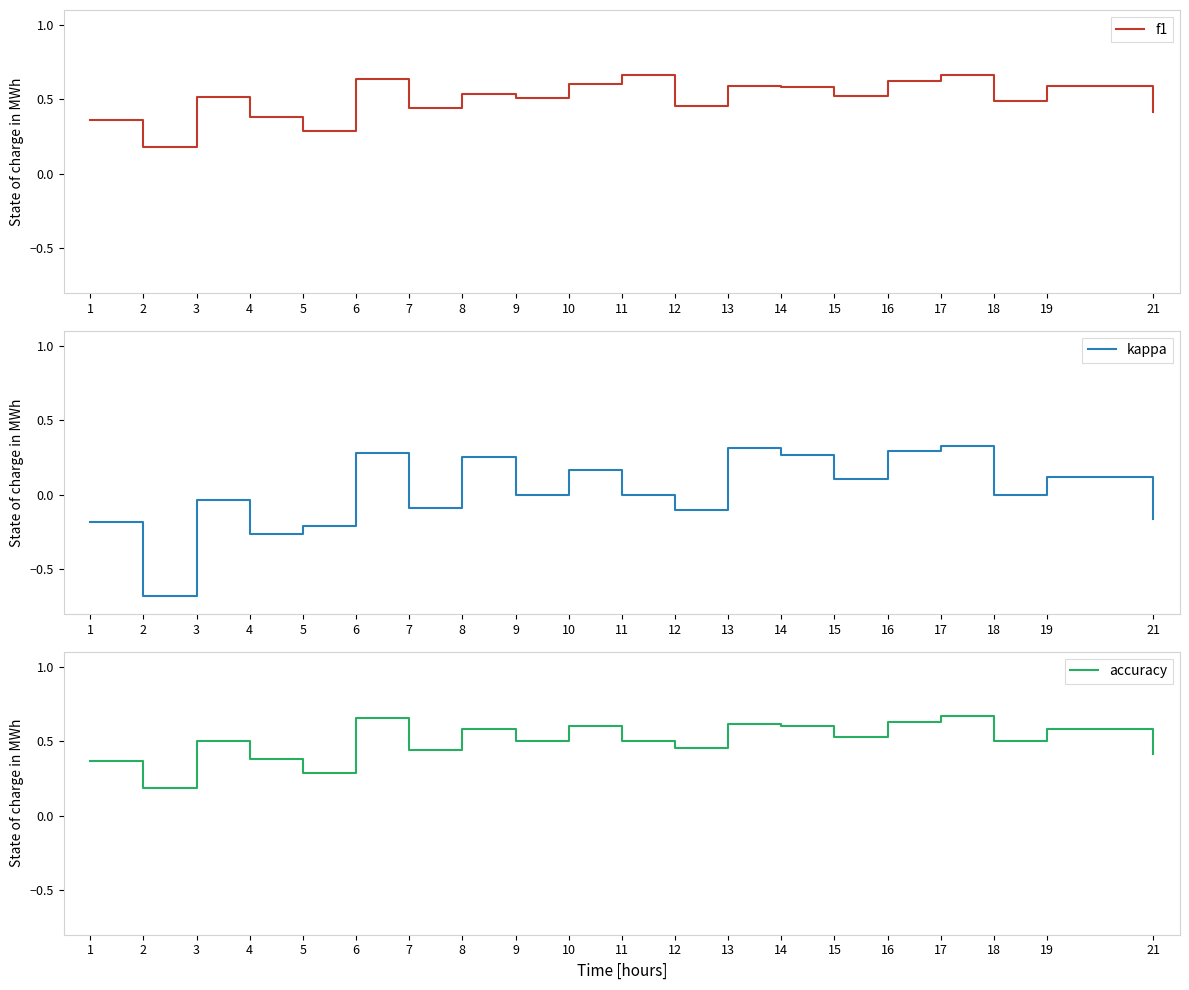

What is the value of the kappa point at the 16th from the left?

0.3